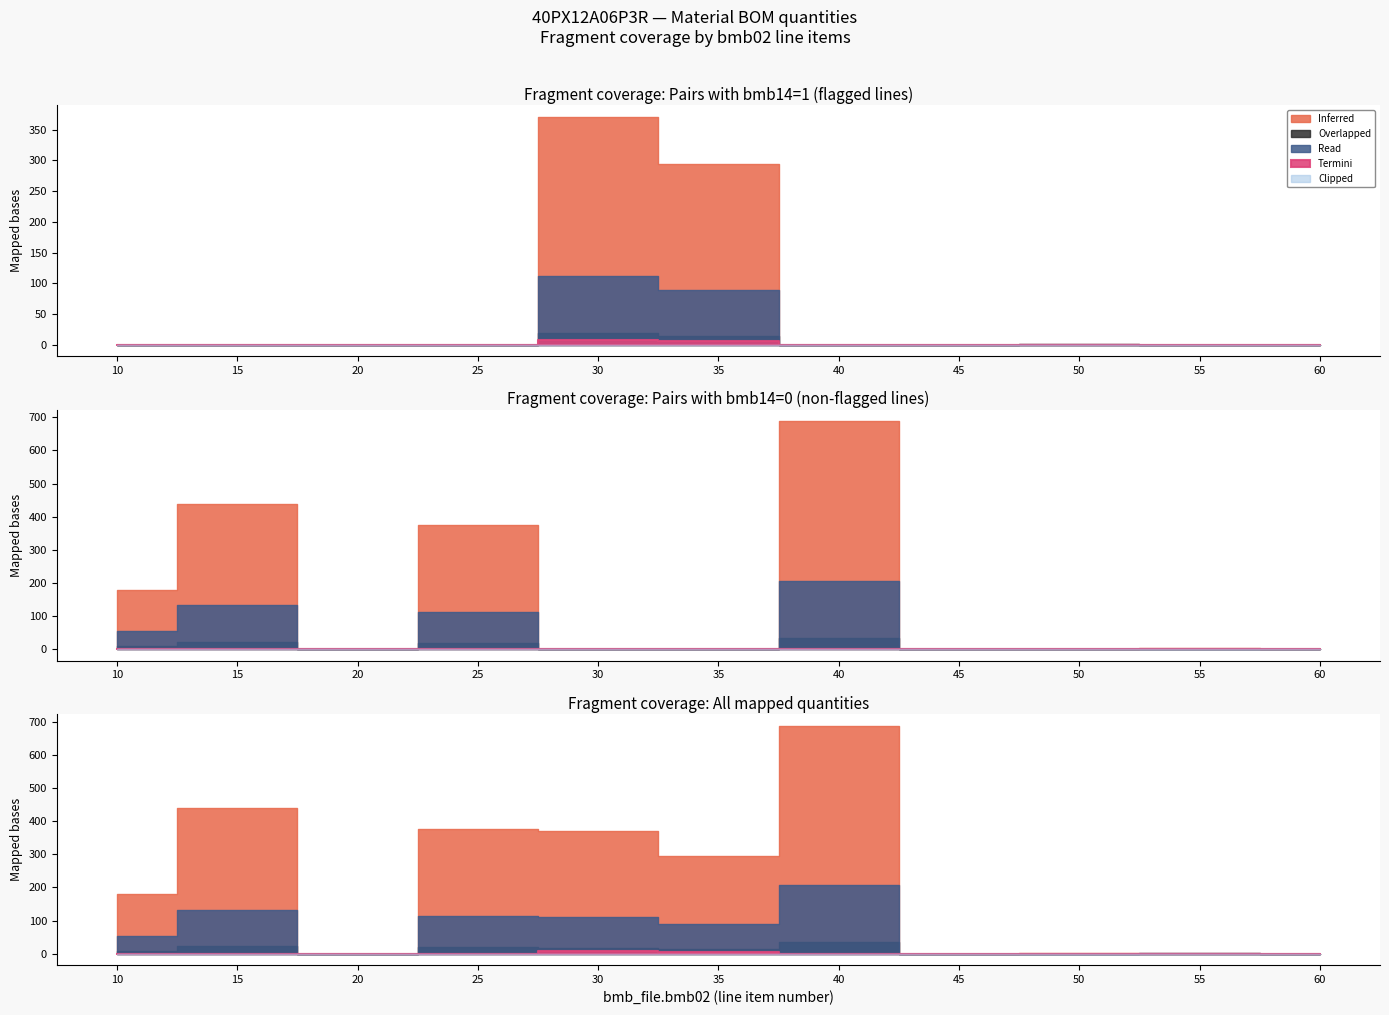

Which has a higher value, 45 or 50?

50